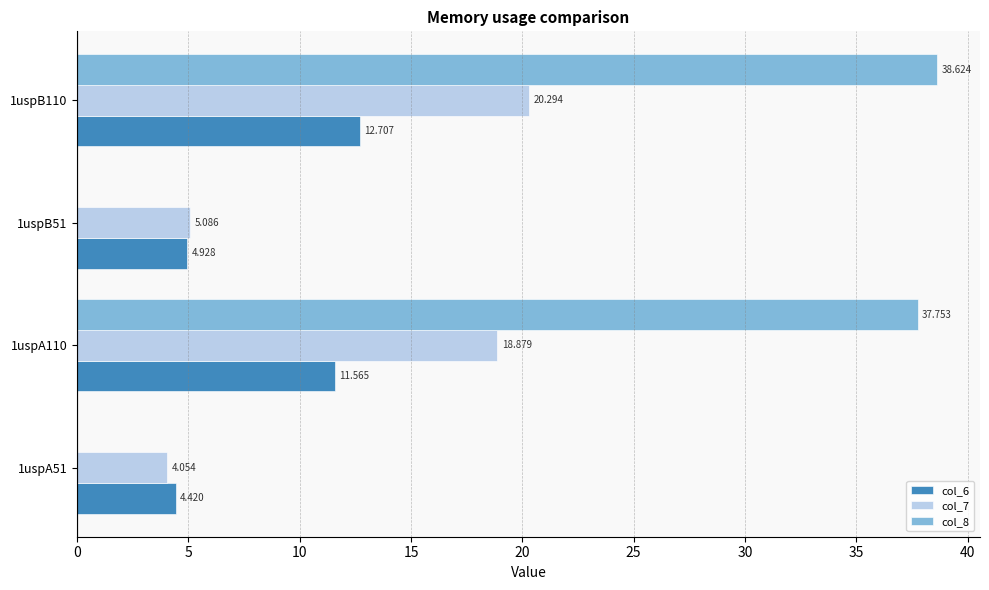

At how many categories does at least one series exceed 5?

3